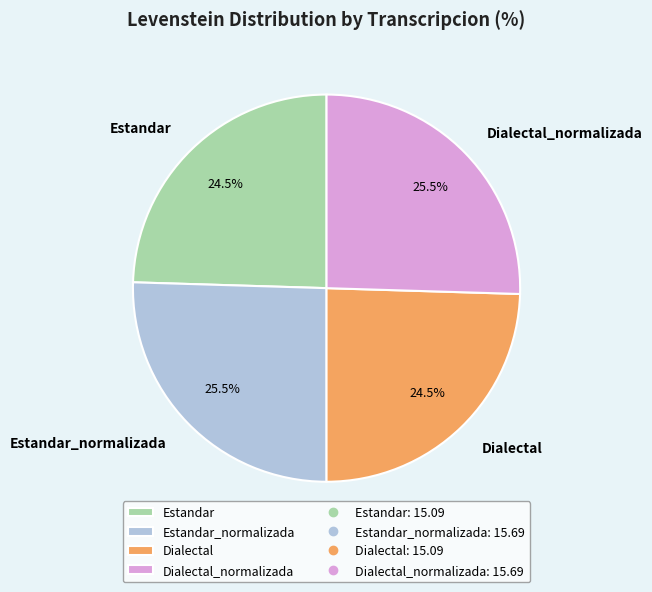

What is the ratio of the value at Dialectal to the value at Estandar_normalizada?

1.0